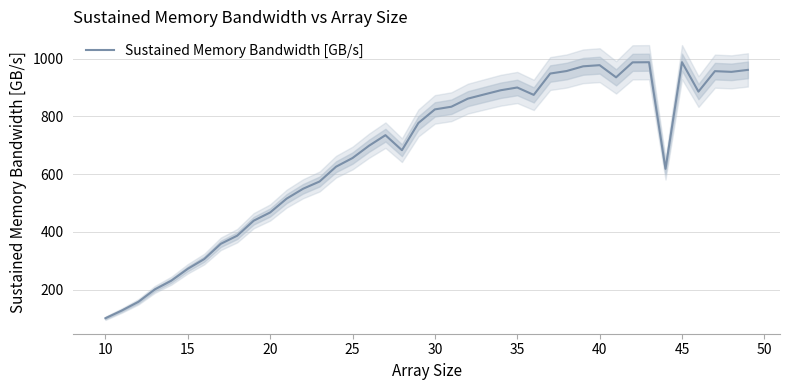

Count the number of data series in this chart.

1